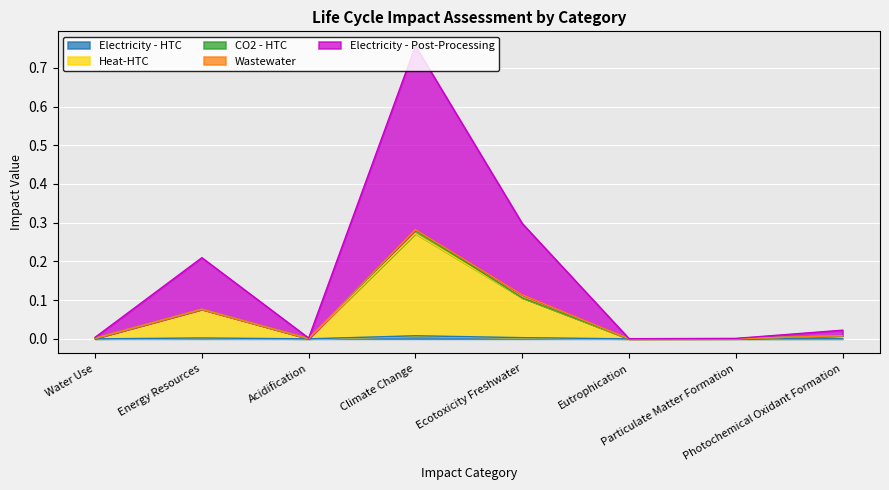

True or false: Electricity - HTC has a value of 0.0 at Particulate Matter Formation.

True